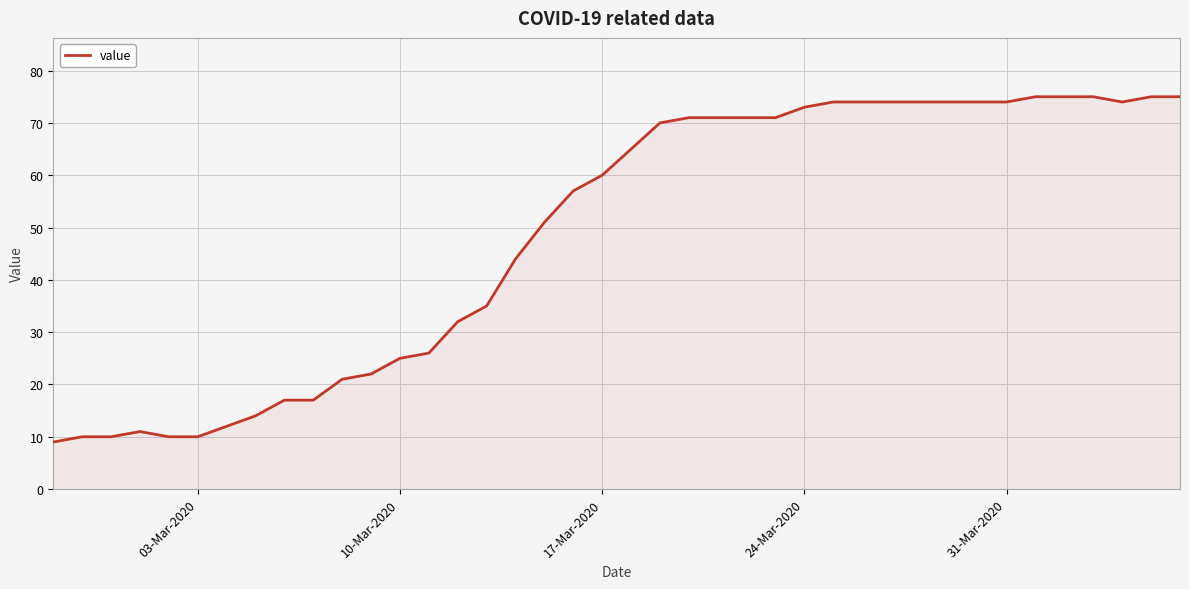

What is the minimum value shown in the chart?

9